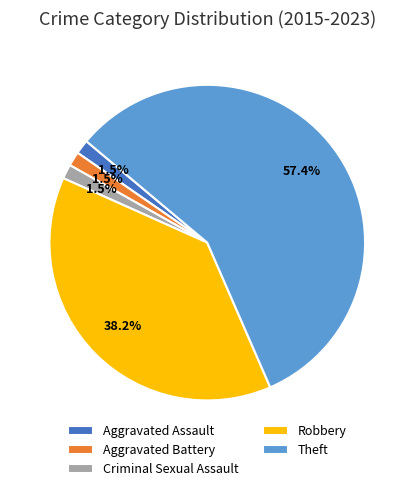

How many slices are in this pie chart?

5